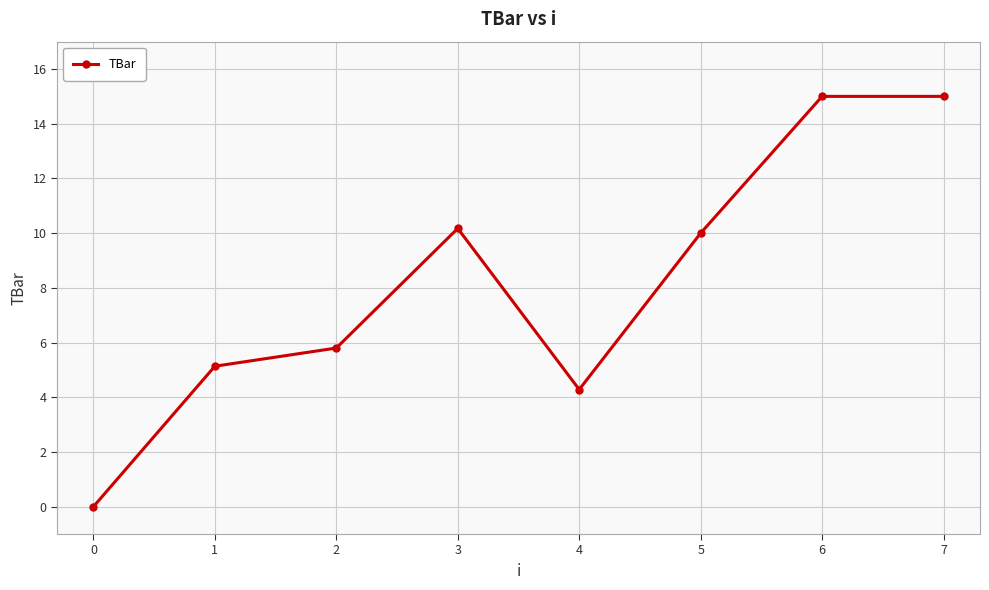

The chart shows a value of 5.8 at 2. True or false?

True